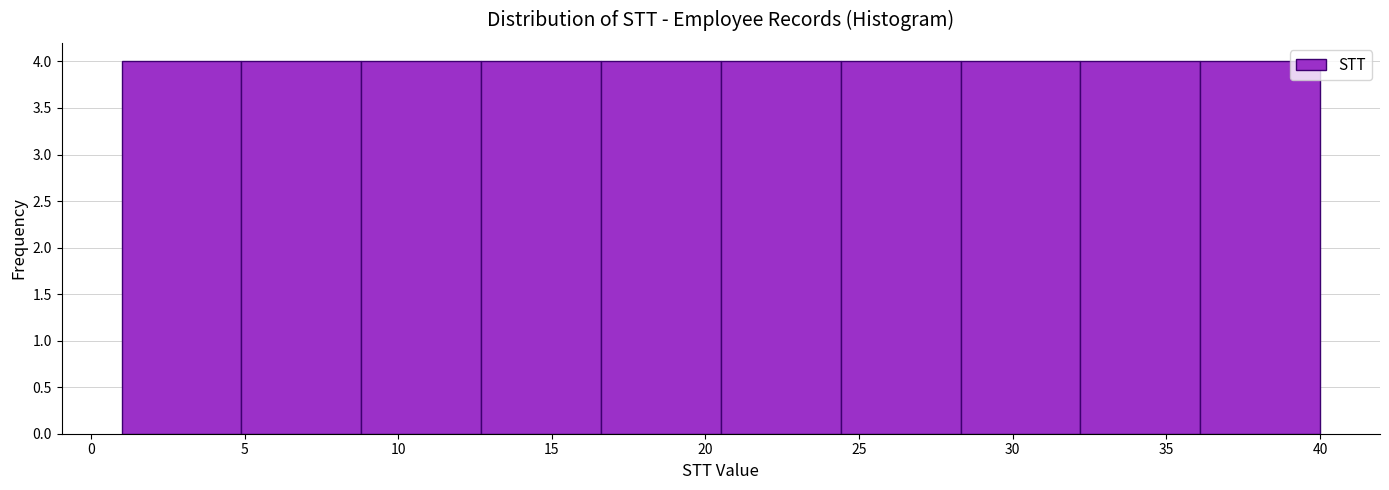

What is the height of the bar covering 24.4 to 28.3 on the x-axis? Neither the bar edges nor the heights are printed on the chart, so give them approximately, as read against the axes.

4